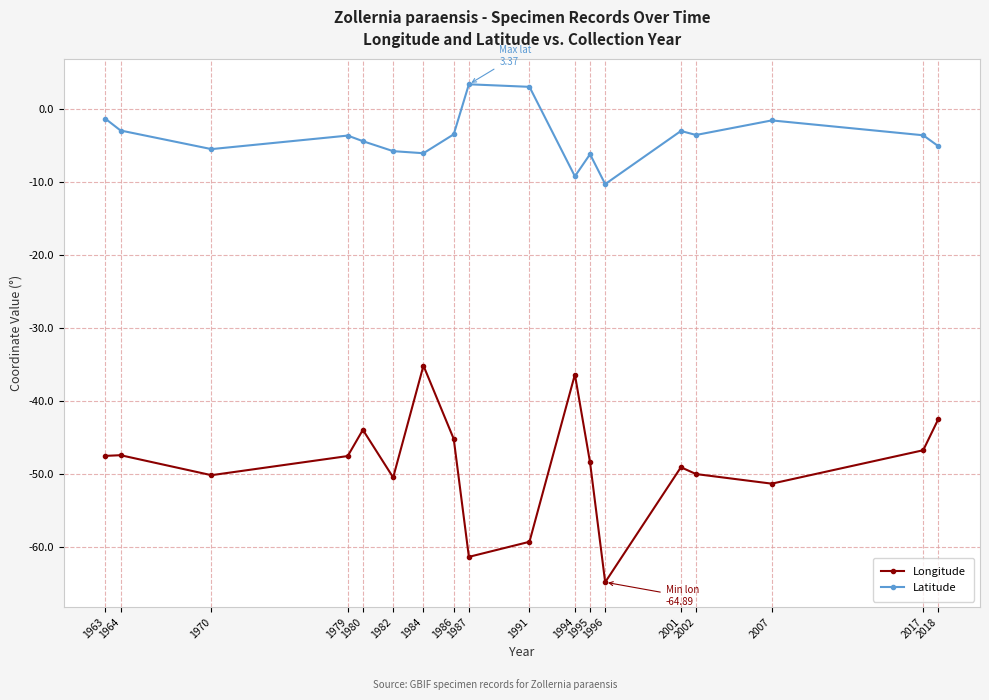

How many lines are shown in the chart?

2